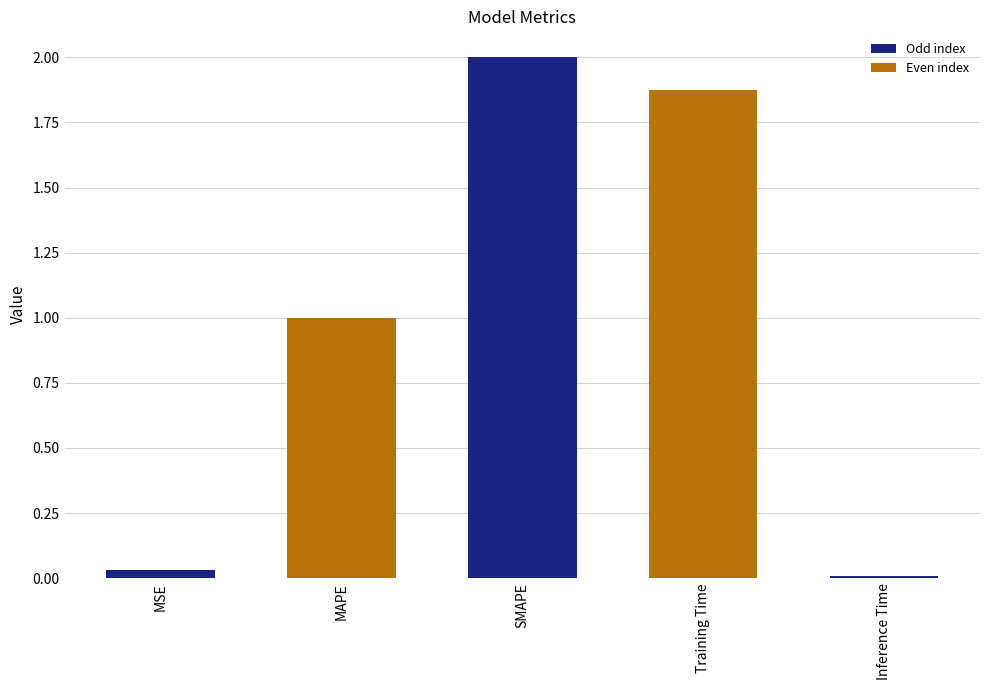

What is the value of the 3rd bar from the left?

2.0